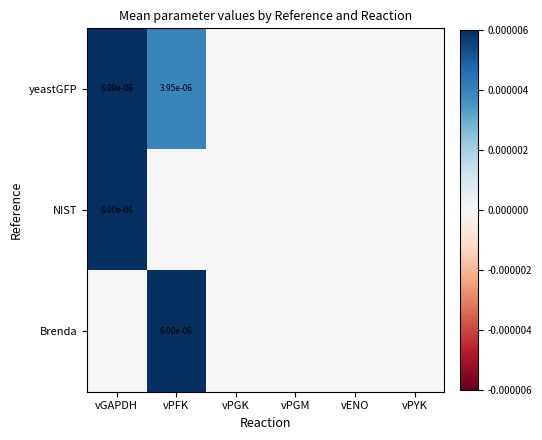

At how many categories does at least one series exceed 0?

2